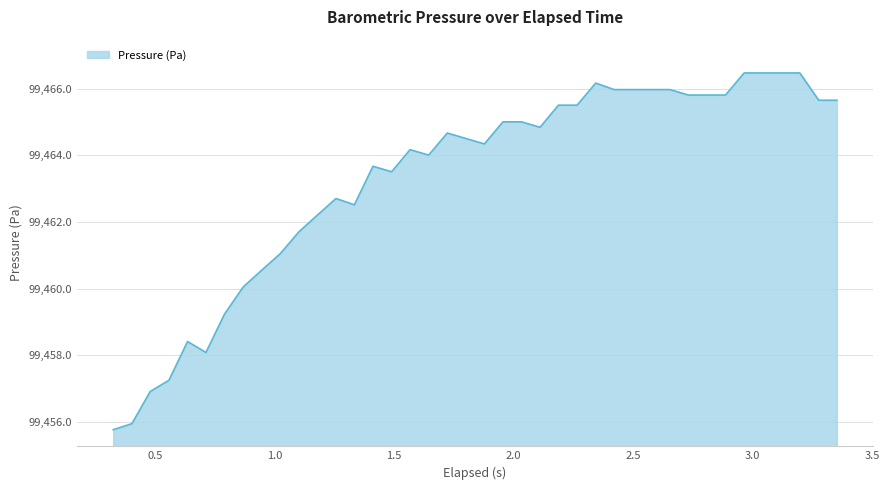

What is the minimum value shown in the chart?

99455.8